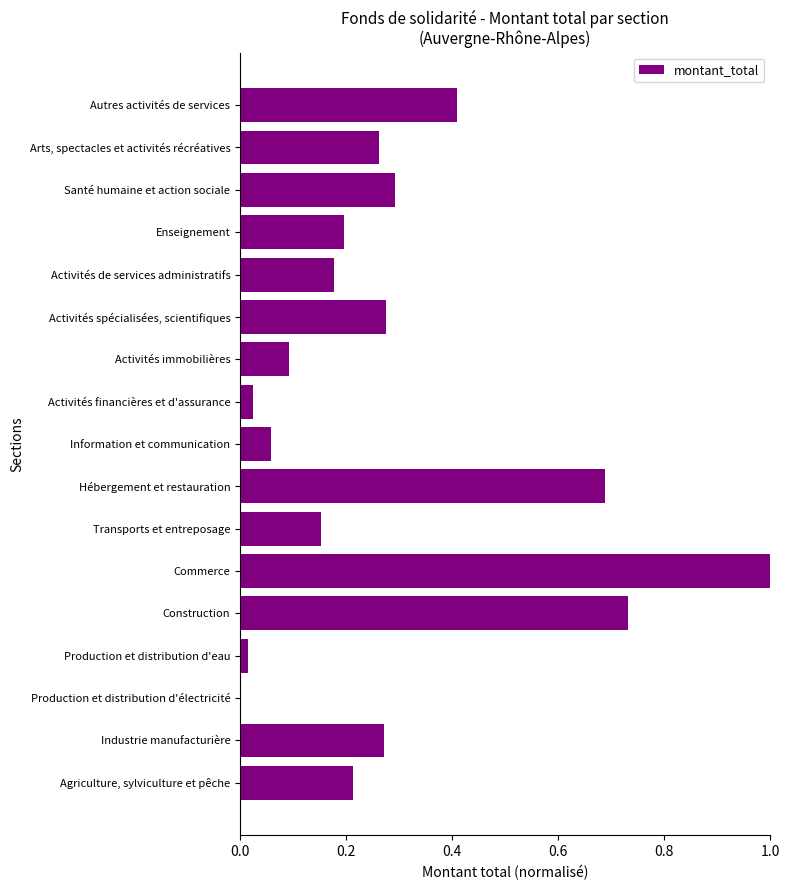

Which has a higher value, Production et distribution d'eau or Information et communication?

Information et communication